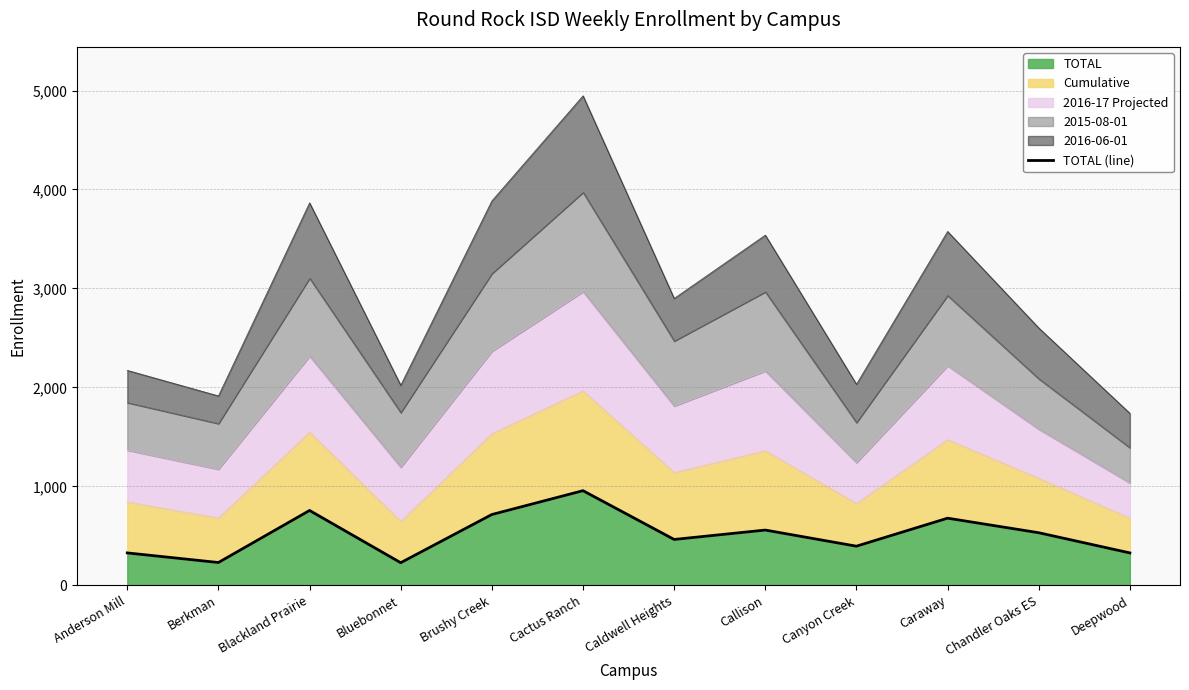

Reading right to left, transcribe all the data shown in this chart.

327	531	678	395	558	463	956	715	228	756	230	327